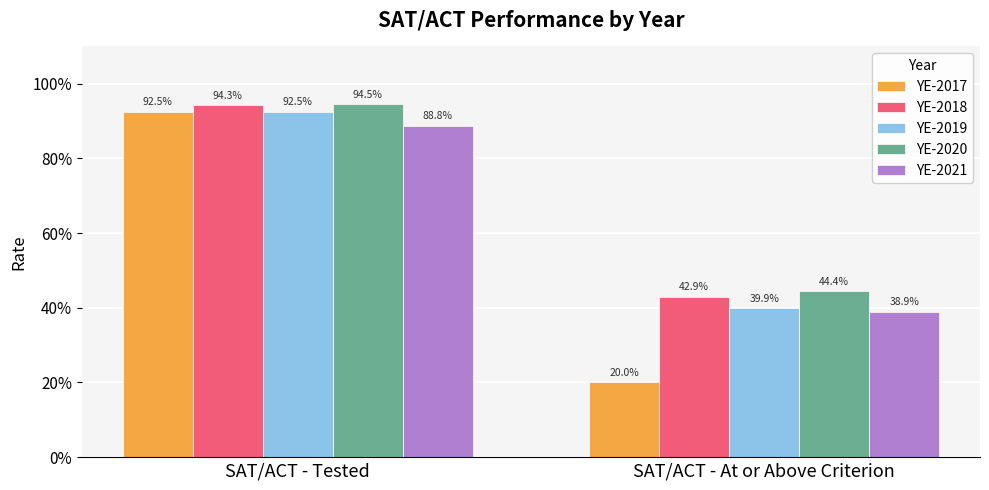

What is the maximum value shown in the chart?

0.9